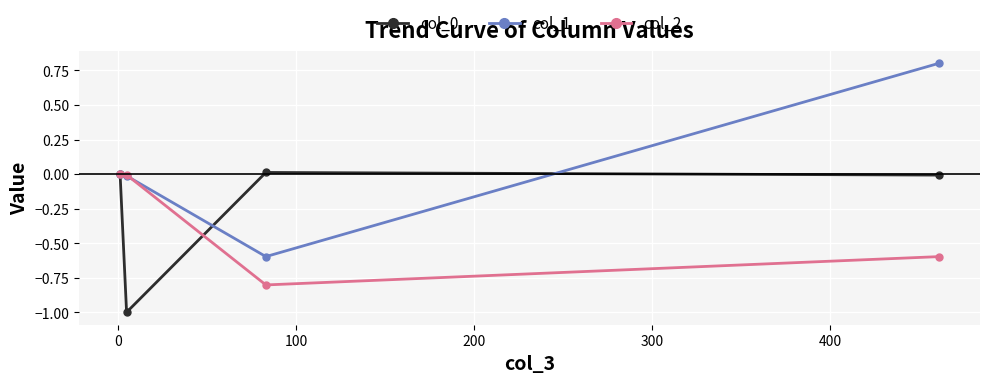

What is the minimum value for col_0?

-1.0